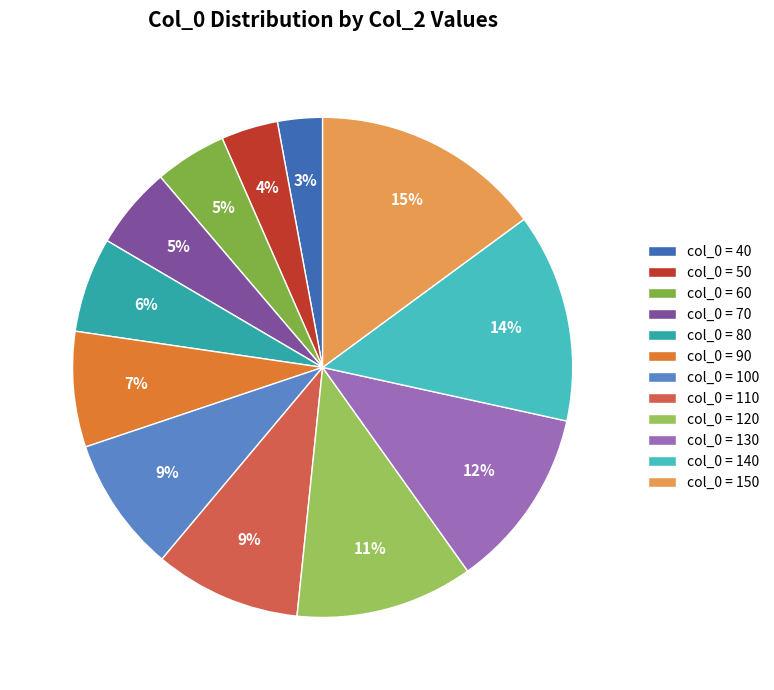

How many slices are in this pie chart?

12